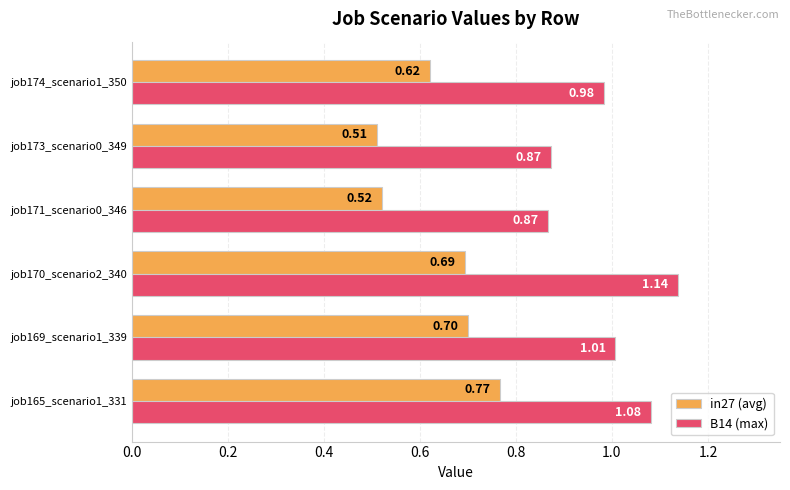

What are all the series names shown in the legend?

in27 (avg), B14 (max)